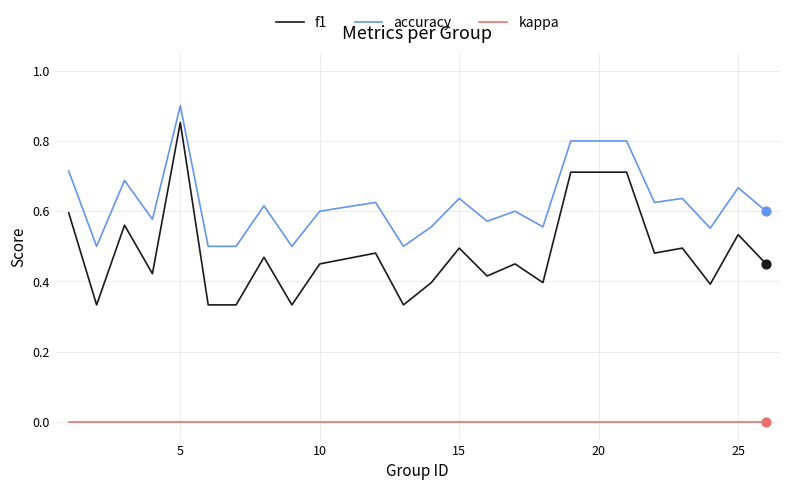

What are all the series names shown in the legend?

f1, accuracy, kappa